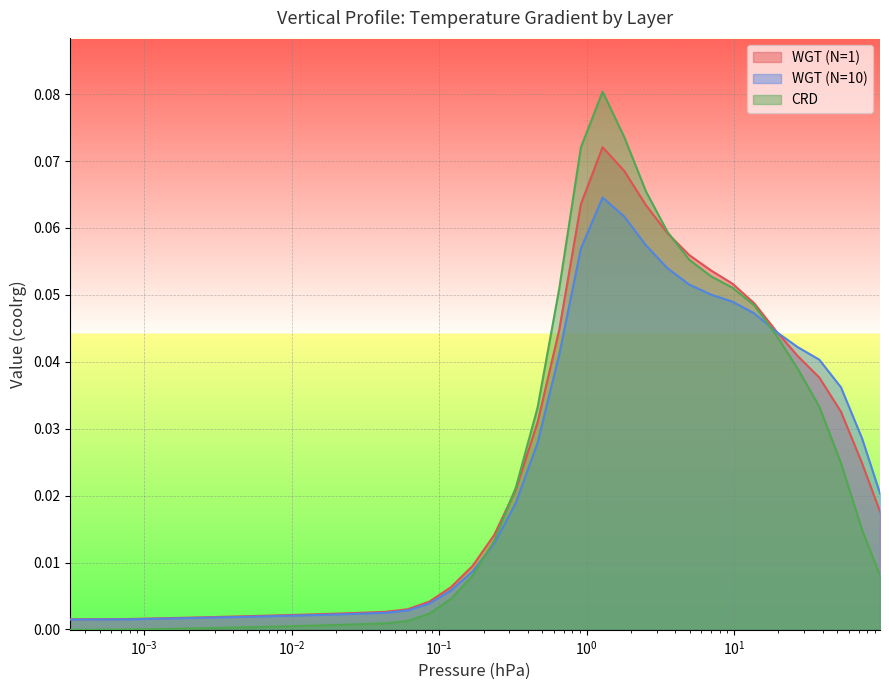

The value of WGT (N=10) at 27 is 0.0. True or false?

False